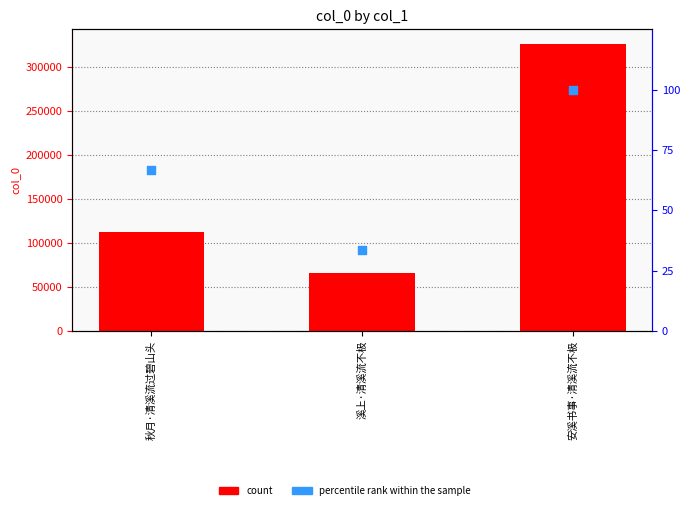

Which series has the widest spread of Y values?

count